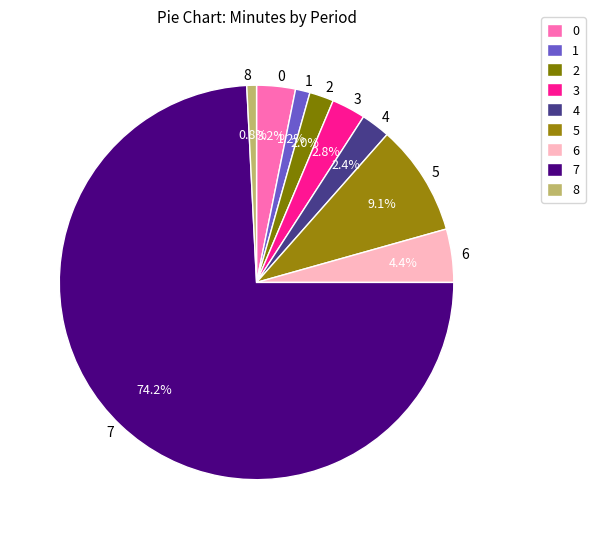

To the nearest percent, what is the average slice percentage?

11%